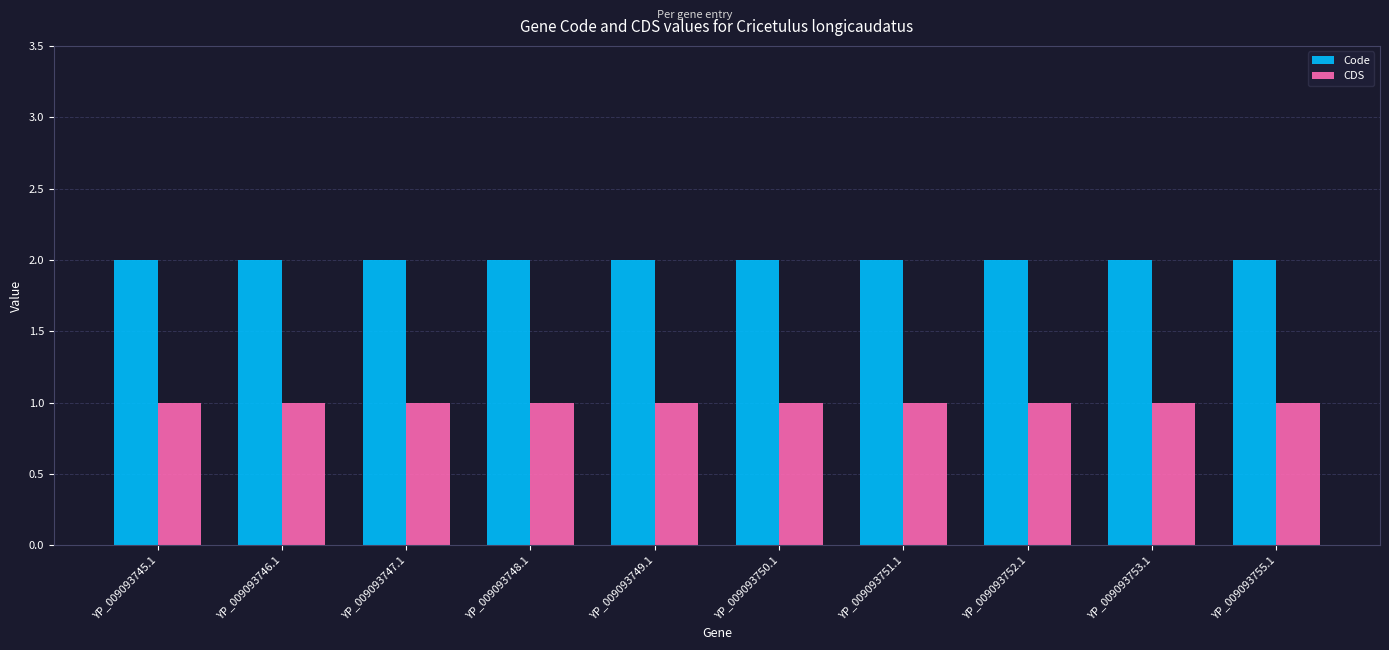

What is the value of the Code bar at the 2nd from the left?

2